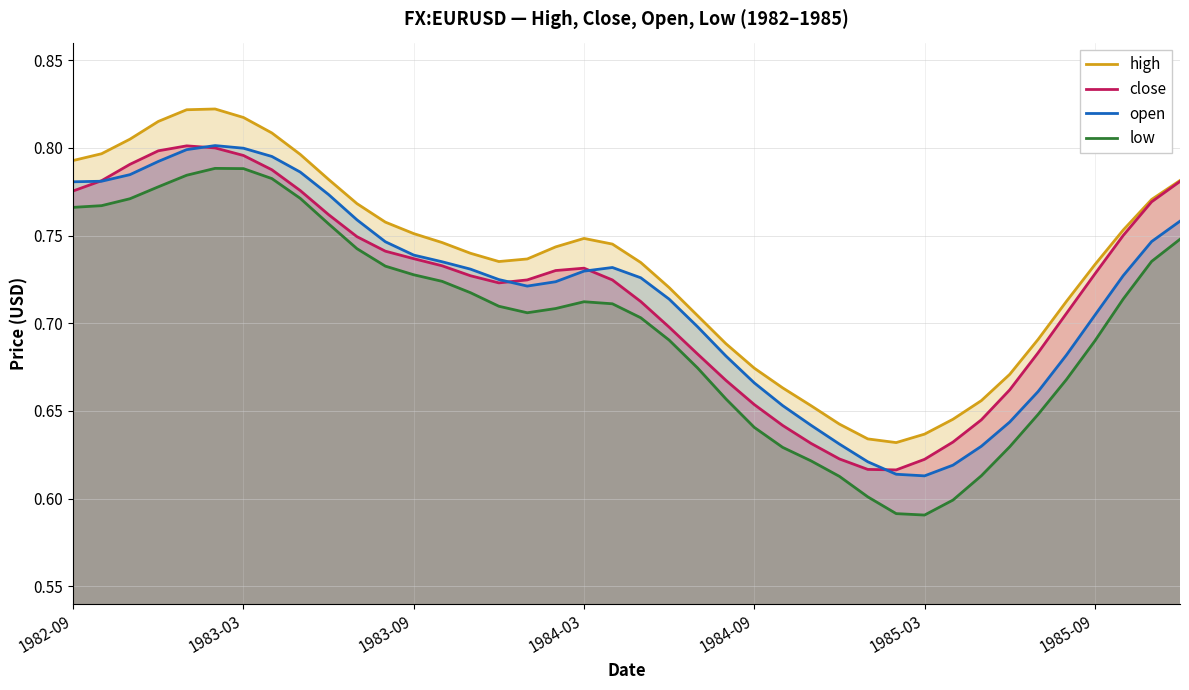

Which series has the widest spread of values?

low